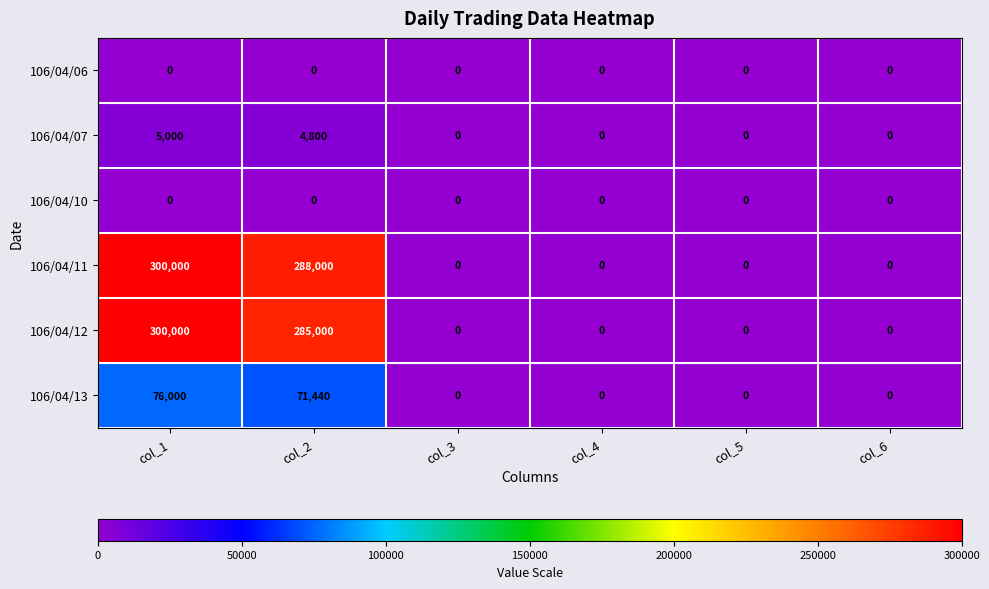

Which category has the highest value across all series?

col_1